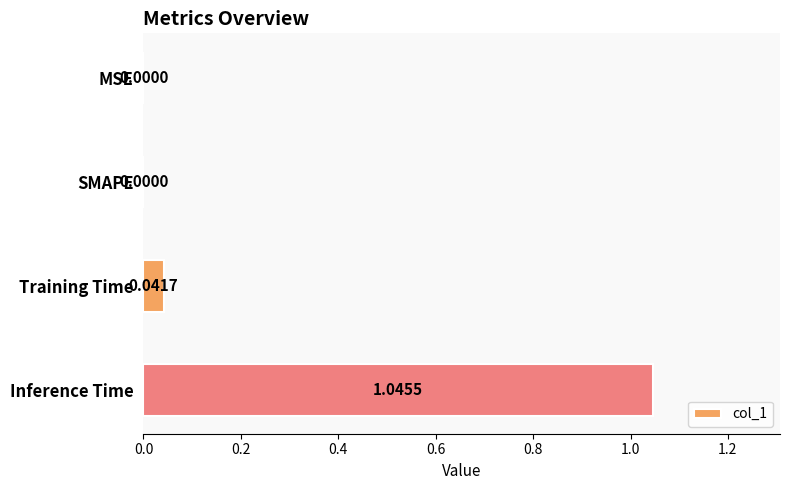

Which label corresponds to the largest value in the chart?

Inference Time